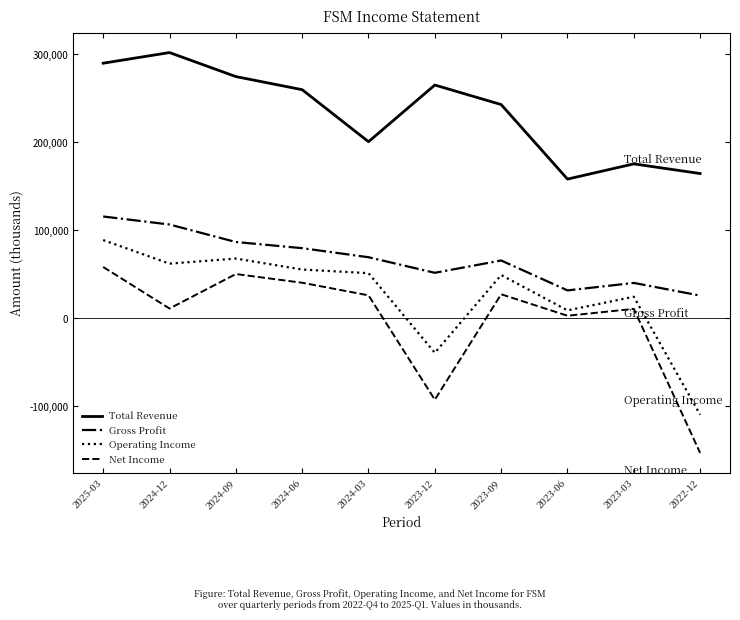

True or false: Total Revenue has a value of 200900 at 2024-03.

True